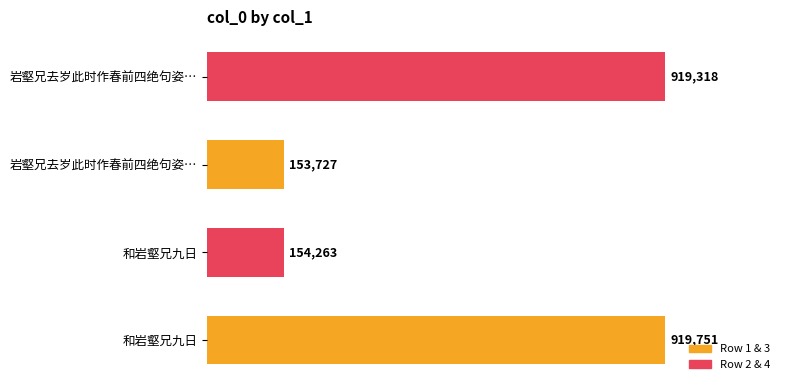

Are the bars horizontal?

Yes